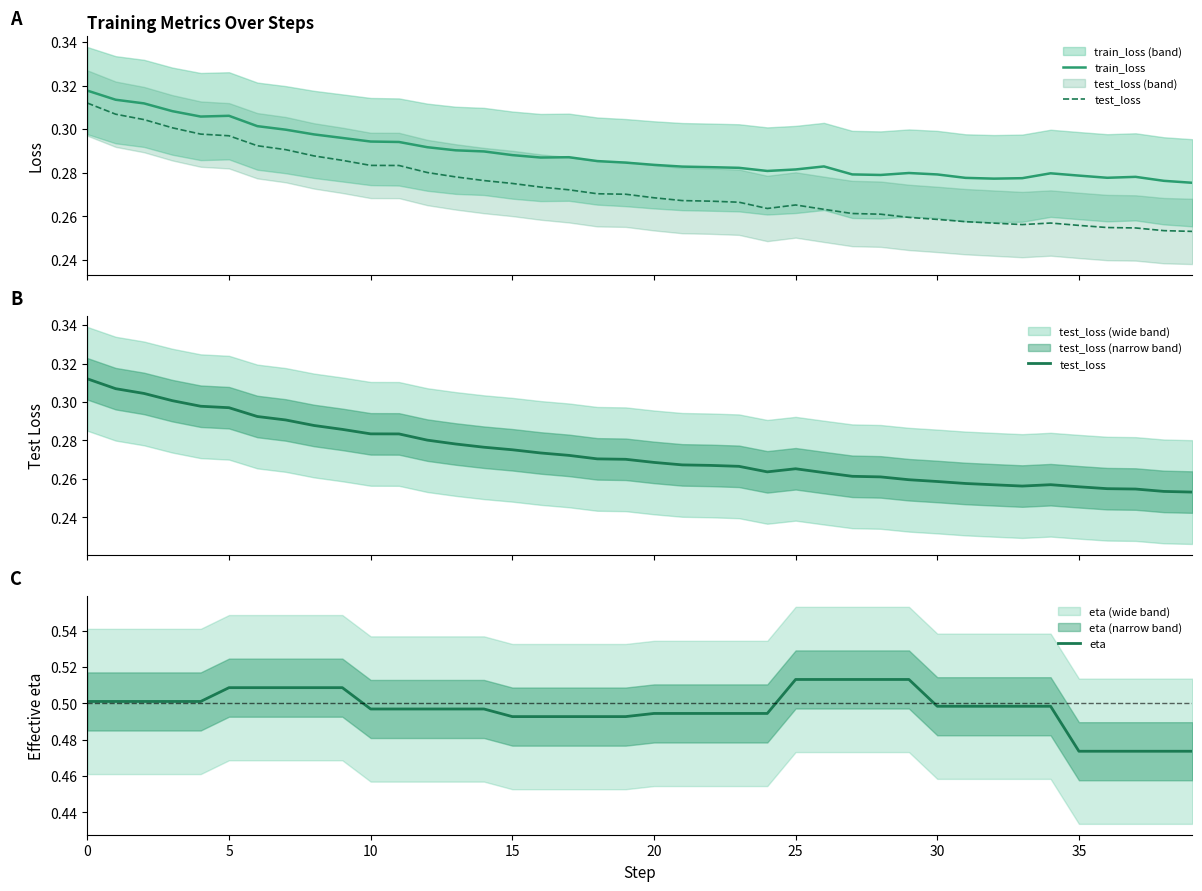

In test_loss, how many points are lower than both neighbors (excluding endpoints)?

2